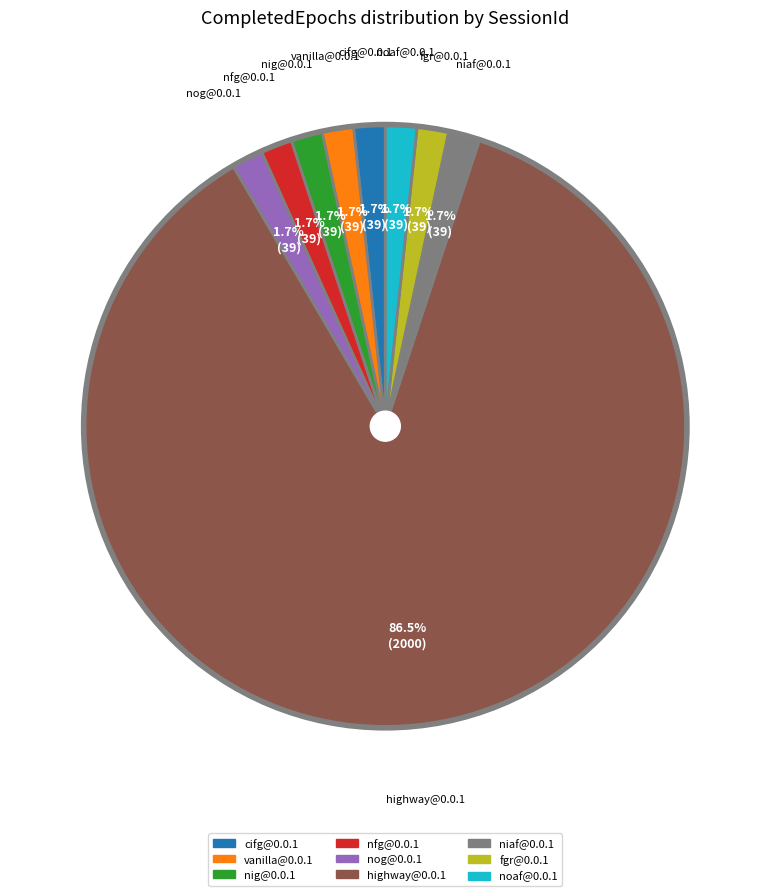

Does any single category account for the majority?

Yes